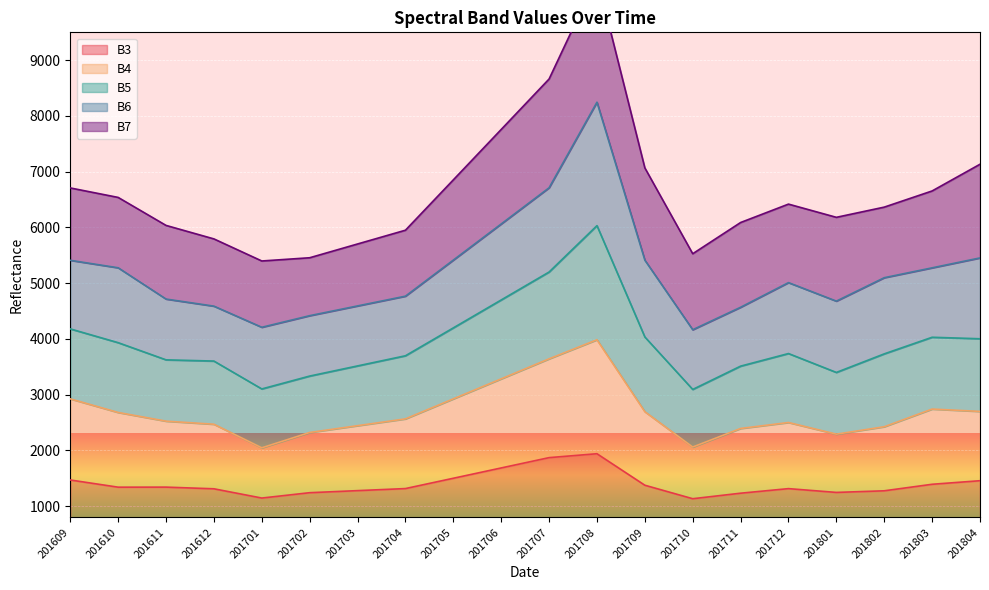

True or false: B3 has a value of 703 at 201705.

False